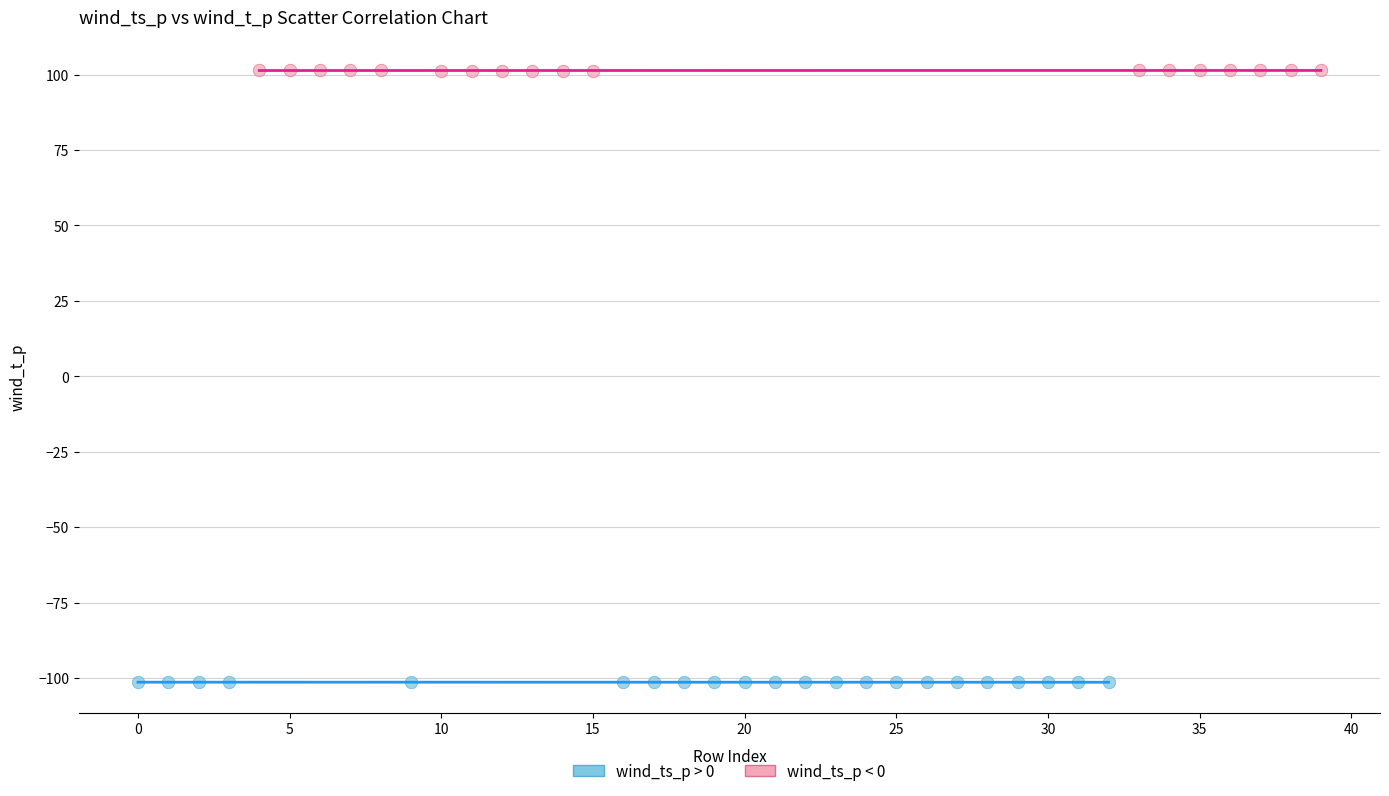

Which series reaches the minimum Y coordinate?

wind_ts_p > 0